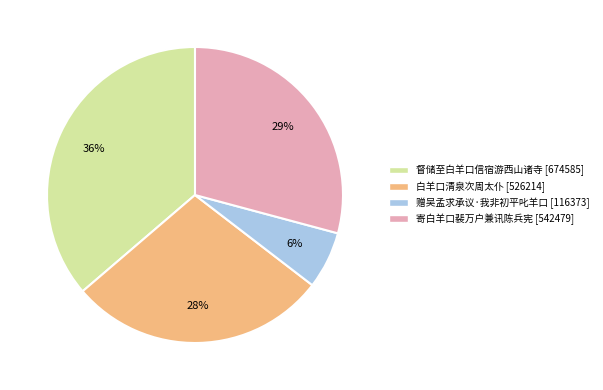

Combined, do 寄白羊口裴万户兼讯陈兵宪 and 赠吴孟求承议·我非初平叱羊口 account for over 50%?

No